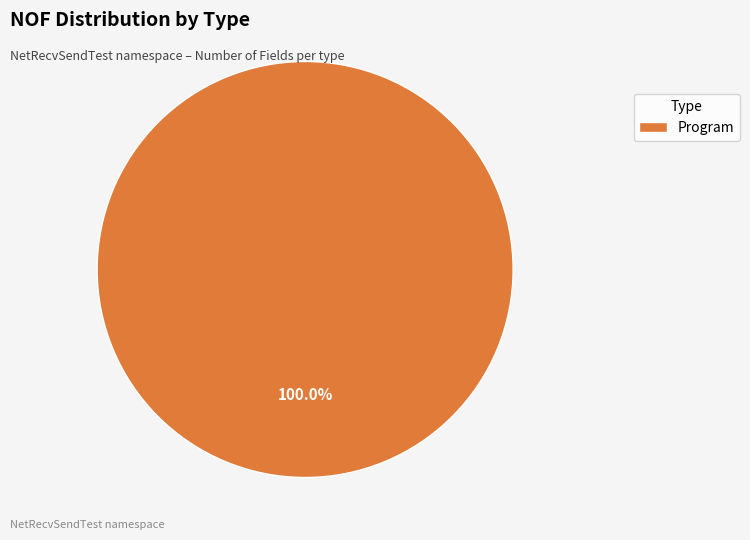

Is Program the majority of the pie?

Yes